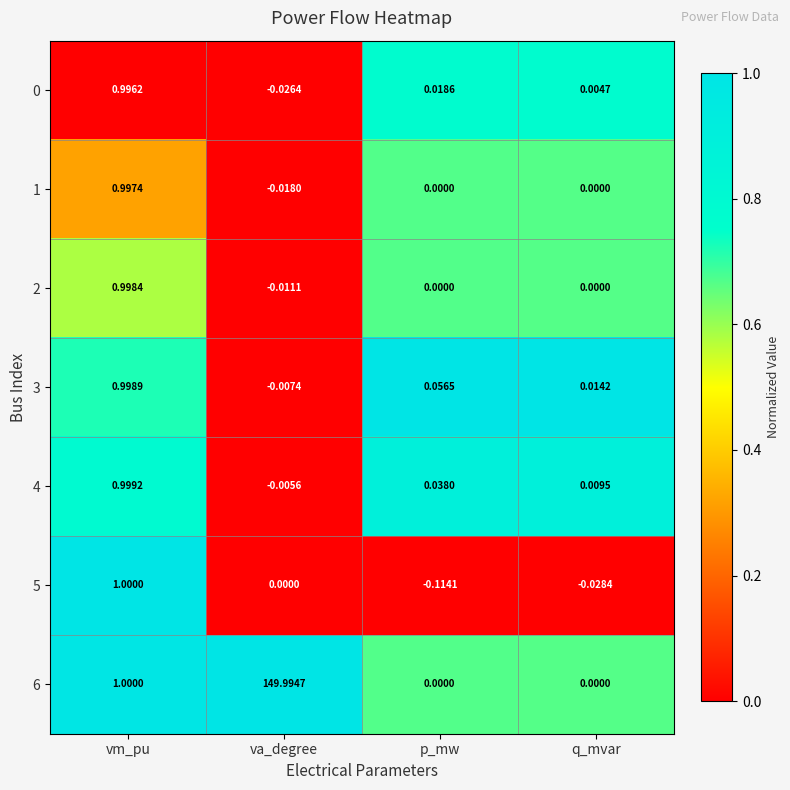

Which category has the highest value across all series?

va_degree